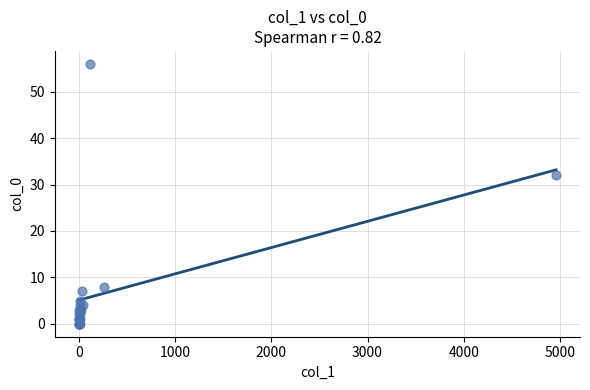

What Y value in the scatter plot is closest to 28?

32